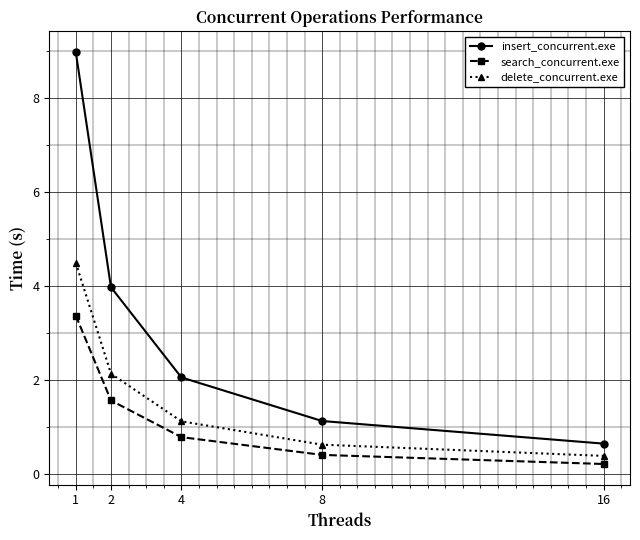

How many lines are shown in the chart?

3